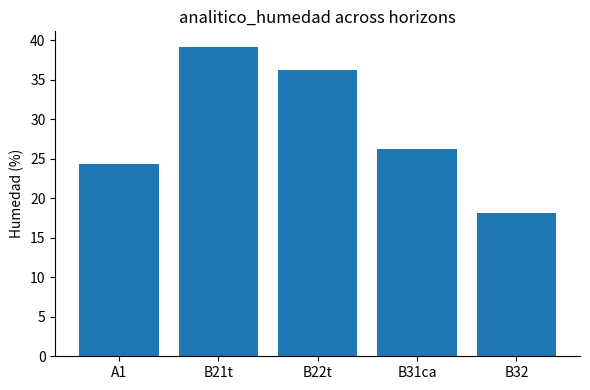

How many bars are there in total?

5